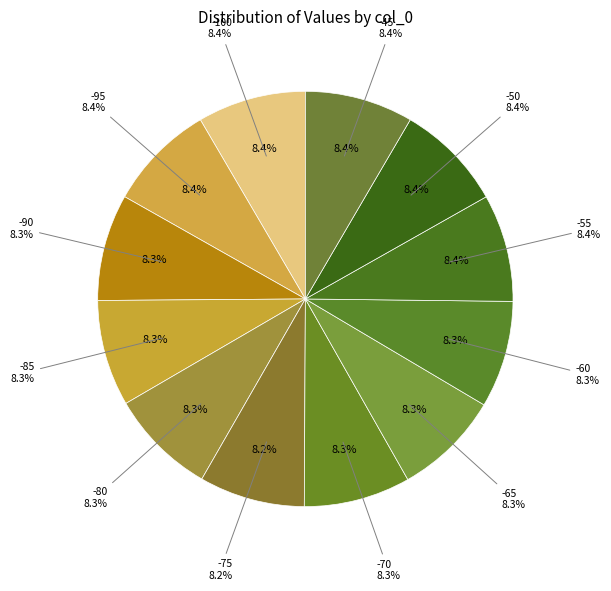

What is the total percentage of -70 and -95?

16.7%